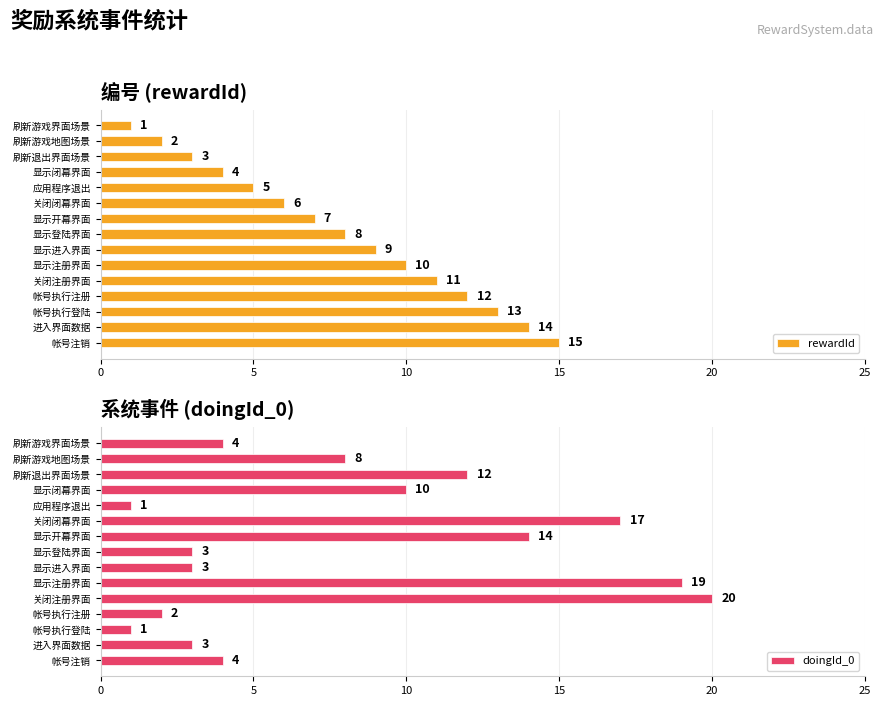

The rewardId series shows 4 at 显示闭幕界面. True or false?

True